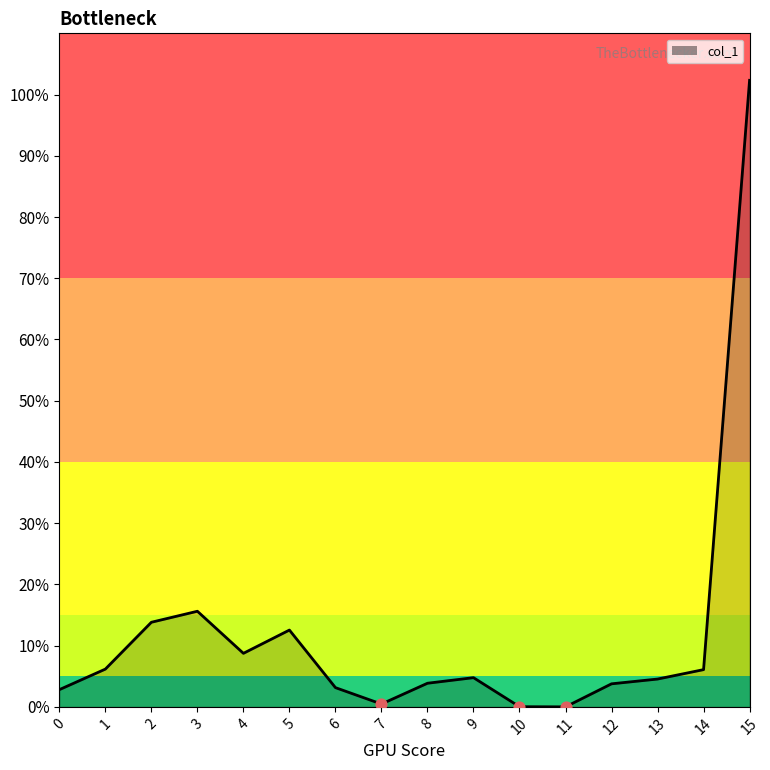

What is the change in value from 2 to 11?

-13.8